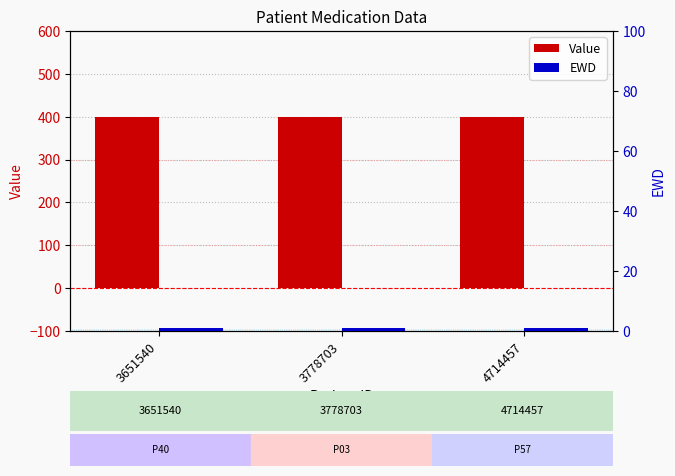

Does the chart contain any negative values?

No